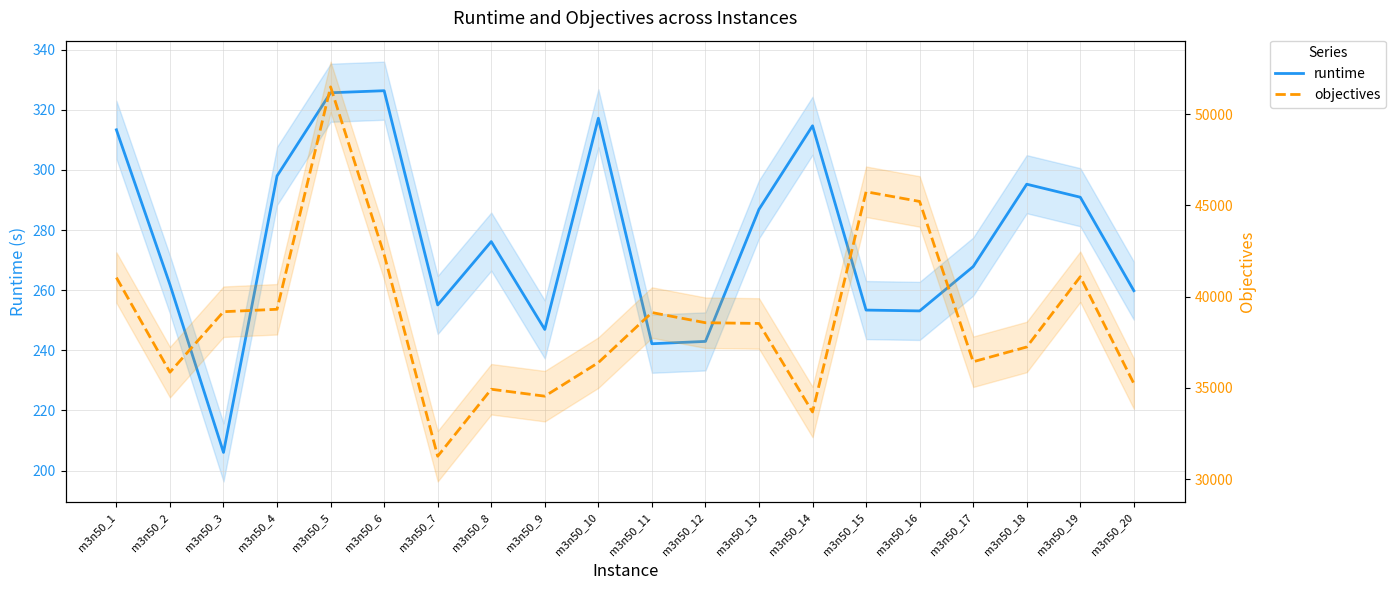

At which label is objectives closest to 41371?

m3n50_19